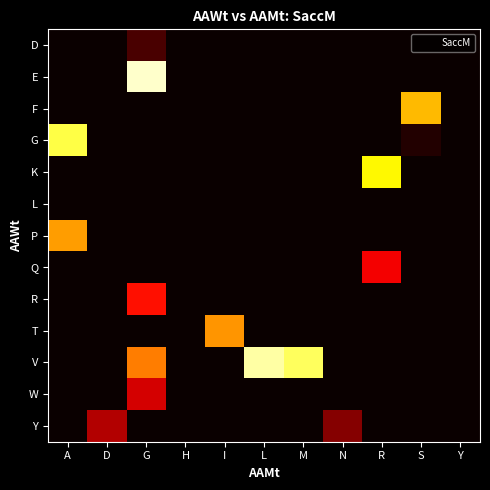

Reading left to right, extract all data points from this chart.

D: A=0.0	D=0.0	G=10.6	H=0.0	I=0.0	L=0.0	M=0.0	N=0.0	R=0.0	S=0.0	Y=0.0
E: A=0.0	D=0.0	G=104.4	H=0.0	I=0.0	L=0.0	M=0.0	N=0.0	R=0.0	S=0.0	Y=0.0
F: A=0.0	D=0.0	G=0.0	H=0.0	I=0.0	L=0.0	M=0.0	N=0.0	R=0.0	S=70.8	Y=0.0
G: A=89.5	D=0.0	G=0.0	H=0.0	I=0.0	L=0.0	M=0.0	N=0.0	R=0.0	S=4.1	Y=0.0
K: A=0.0	D=0.0	G=0.0	H=0.0	I=0.0	L=0.0	M=0.0	N=0.0	R=81.1	S=0.0	Y=0.0
L: A=0.0	D=0.0	G=0.0	H=0.1	I=0.0	L=0.0	M=0.0	N=0.0	R=0.0	S=0.0	Y=0.2
P: A=66.1	D=0.0	G=0.0	H=0.0	I=0.0	L=0.0	M=0.0	N=0.0	R=0.0	S=0.0	Y=0.0
Q: A=0.0	D=0.0	G=0.0	H=0.0	I=0.0	L=0.0	M=0.0	N=0.0	R=38.3	S=0.0	Y=0.0
R: A=0.0	D=0.0	G=42.6	H=0.0	I=0.0	L=0.0	M=0.0	N=0.0	R=0.0	S=0.0	Y=0.0
T: A=0.0	D=0.0	G=0.0	H=0.0	I=64.7	L=0.0	M=0.0	N=0.0	R=0.0	S=0.0	Y=0.0
V: A=0.0	D=0.0	G=60.9	H=0.0	I=0.0	L=99.8	M=92.1	N=0.0	R=0.0	S=0.0	Y=0.0
W: A=0.0	D=0.0	G=33.2	H=0.0	I=0.0	L=0.1	M=0.0	N=0.0	R=0.0	S=0.0	Y=0.0
Y: A=0.0	D=27.8	G=0.0	H=0.0	I=0.0	L=0.0	M=0.0	N=20.5	R=0.0	S=0.0	Y=0.0